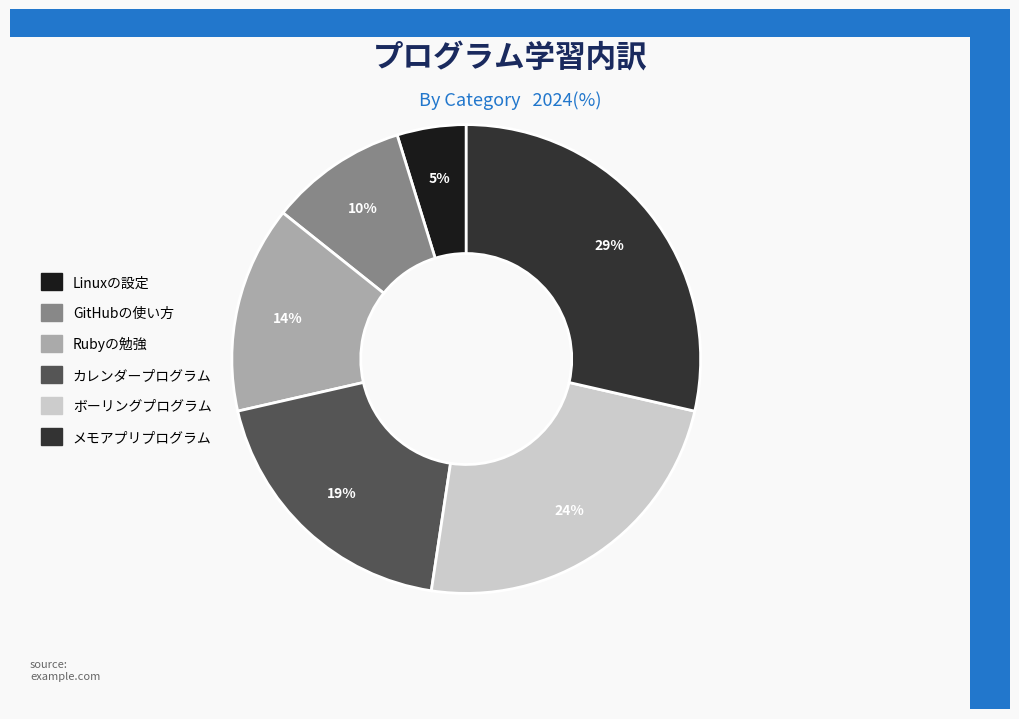

Which slice is the largest?

メモアプリプログラム